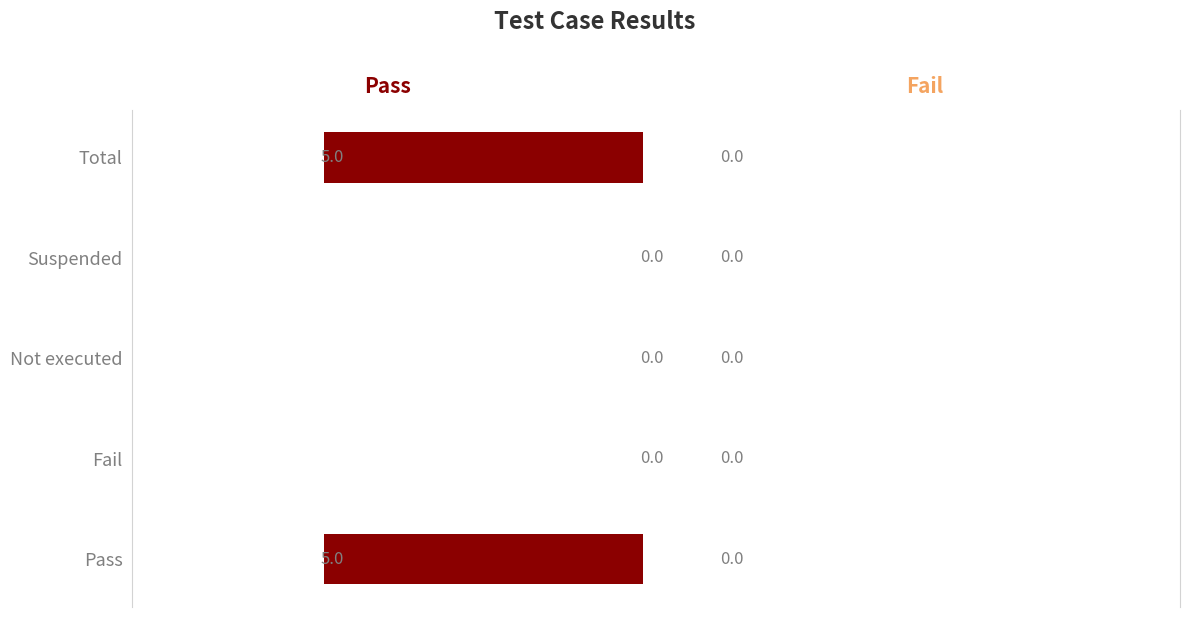

What is the change in value from Fail to Total?

+5